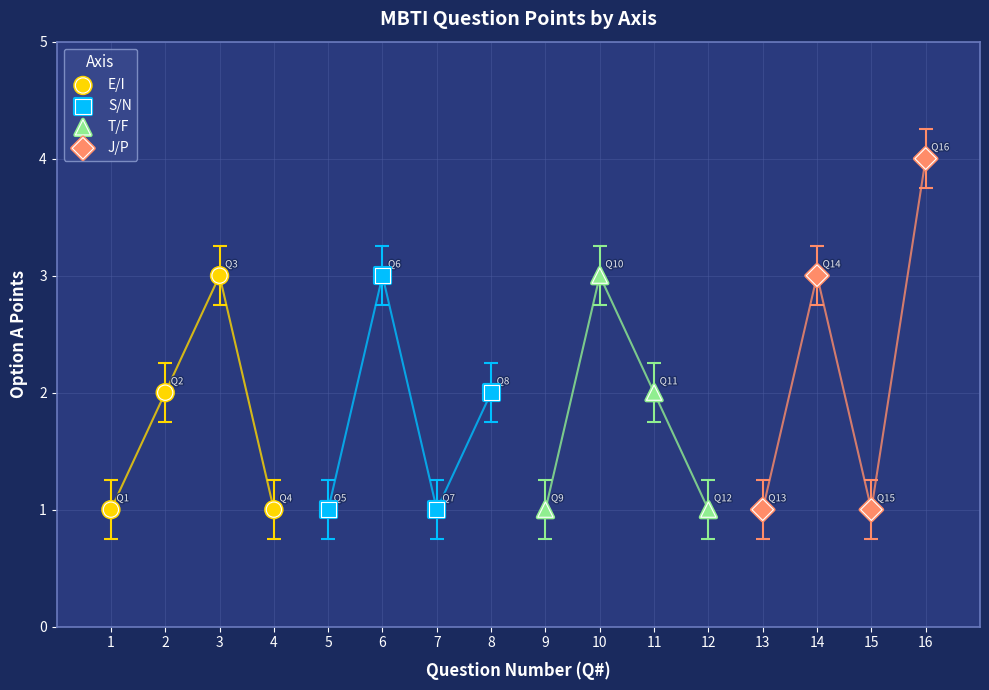

Which series reaches the maximum Y coordinate?

J/P